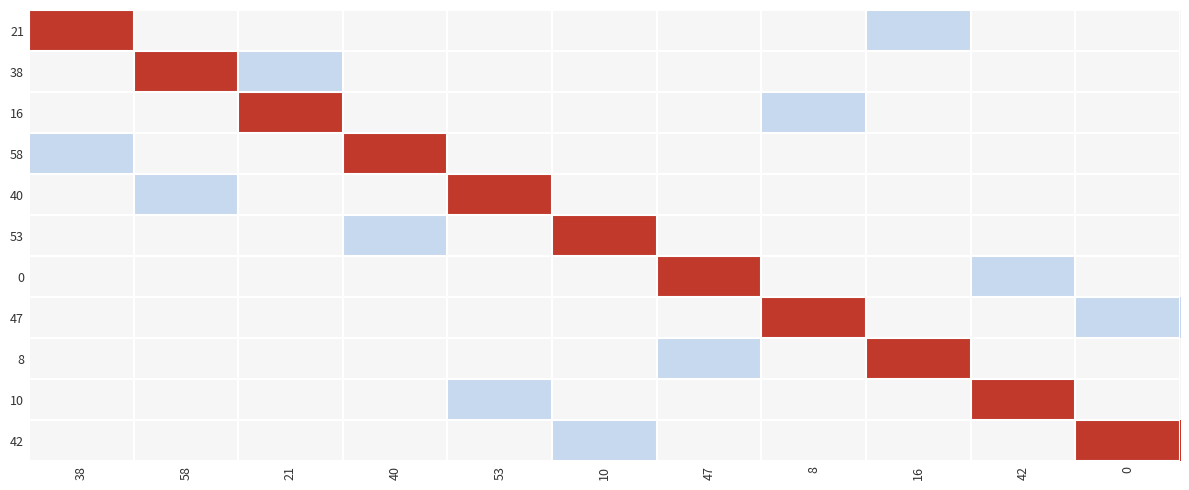

Count the number of data series in this chart.

11